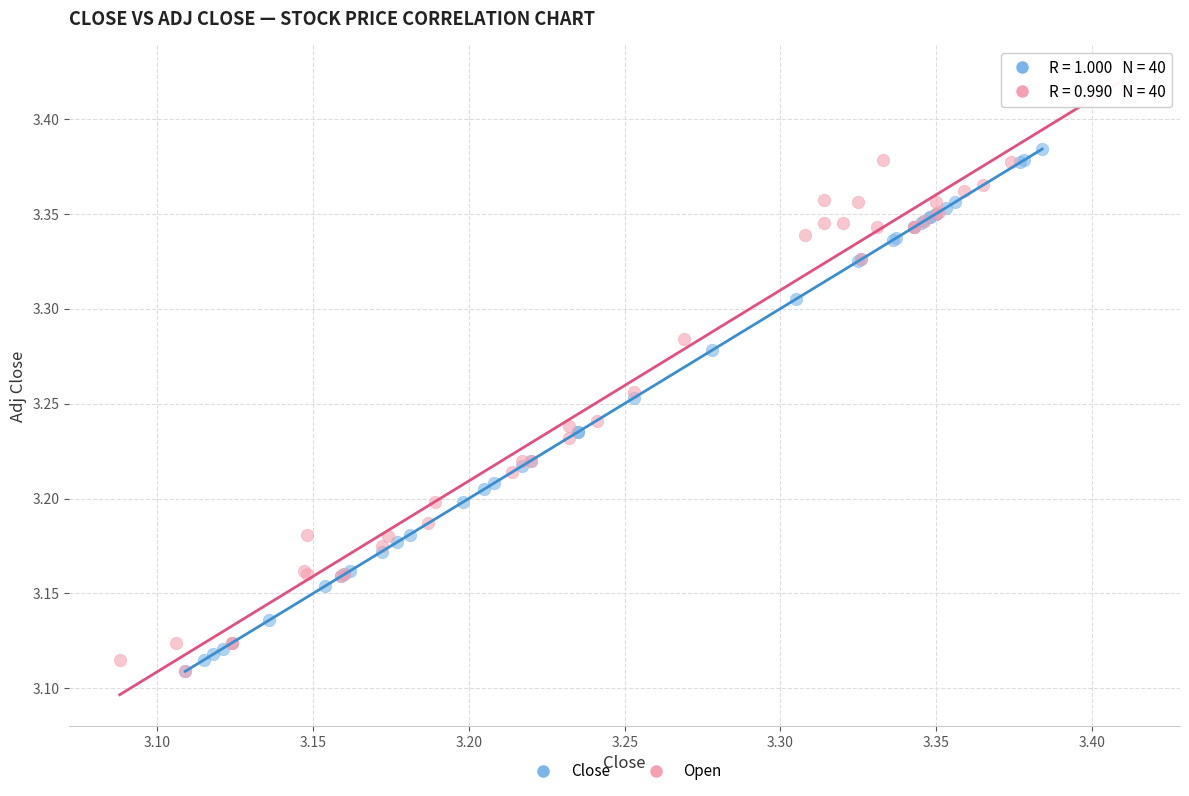

Which series has the largest Y range (max minus min)?

Open